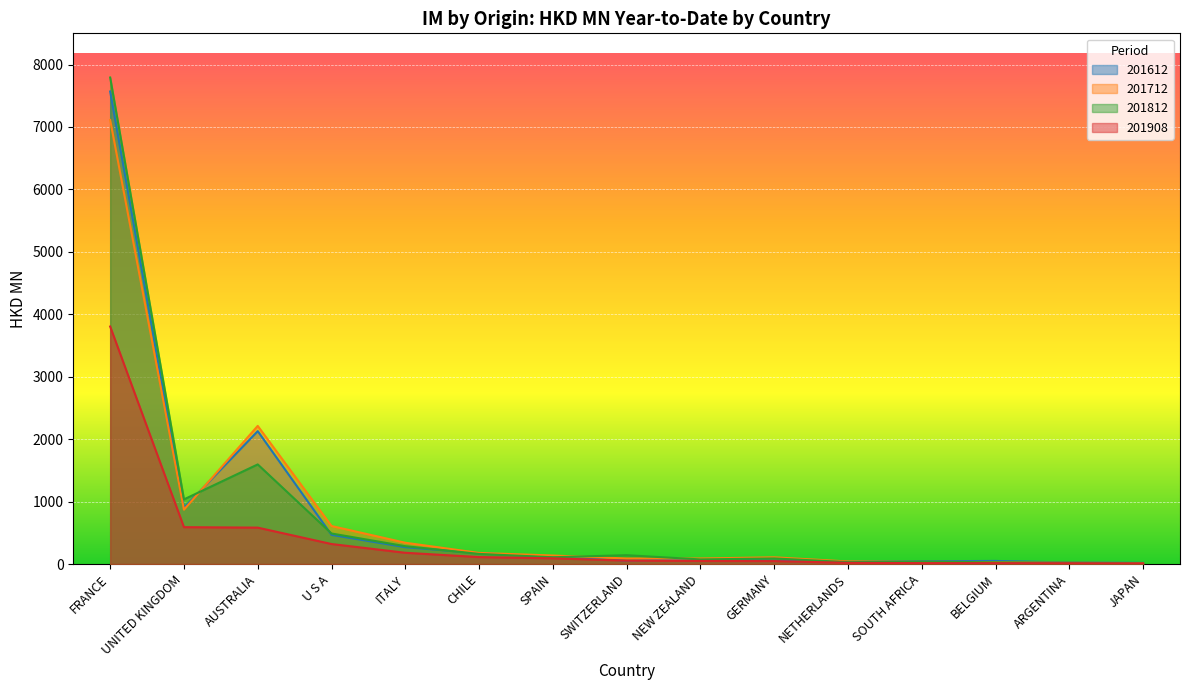

Read the 201612 value at NEW ZEALAND.

78.8